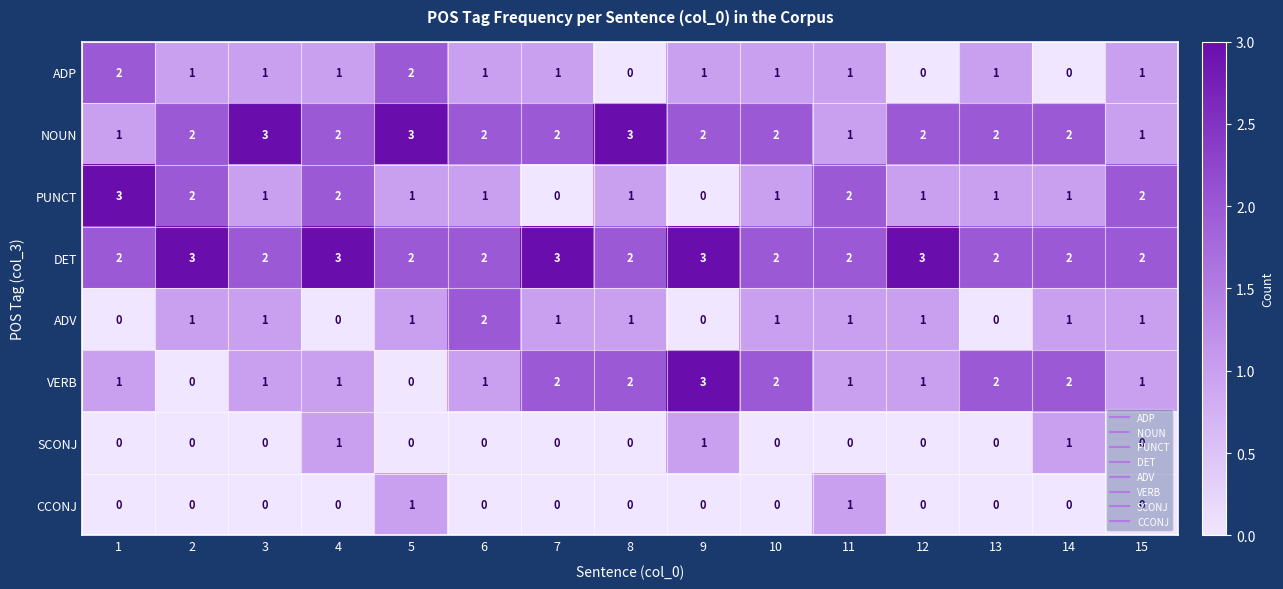

What is the spread (max minus min) of values at 4?

3